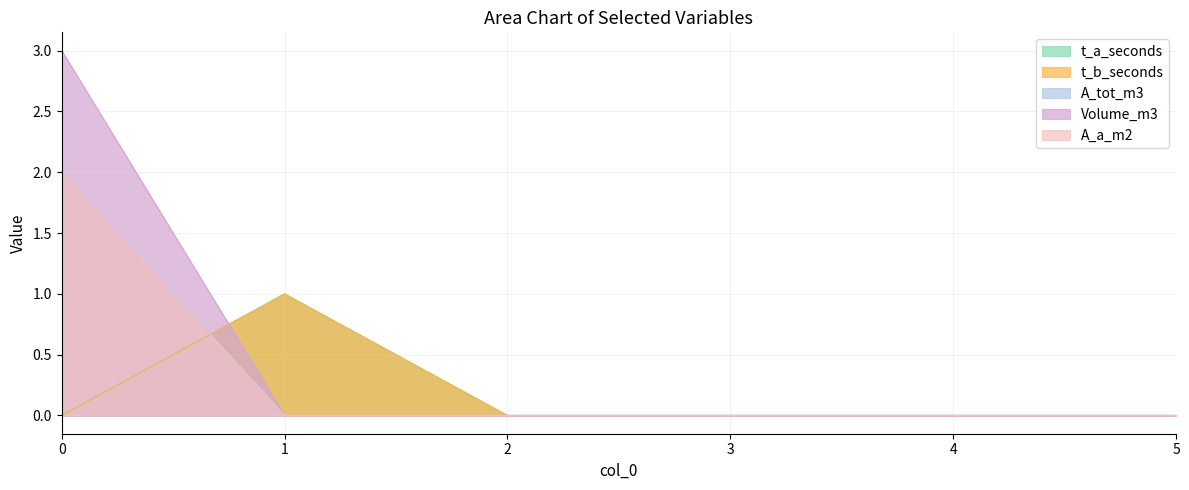

Does the chart display data point markers on the line(s)?

No